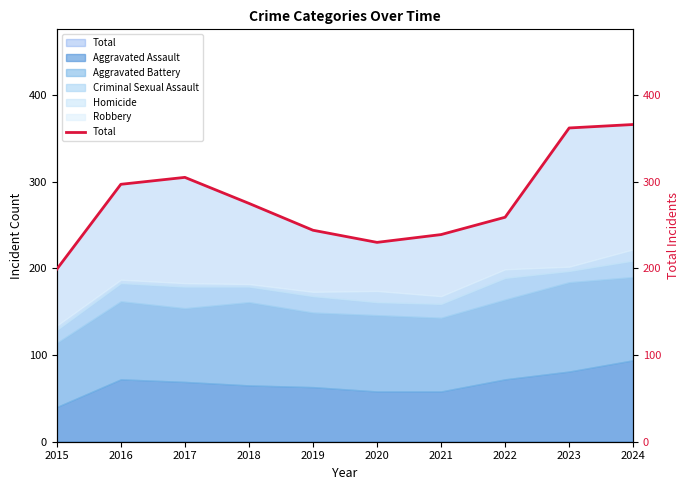

How many lines are shown in the chart?

1